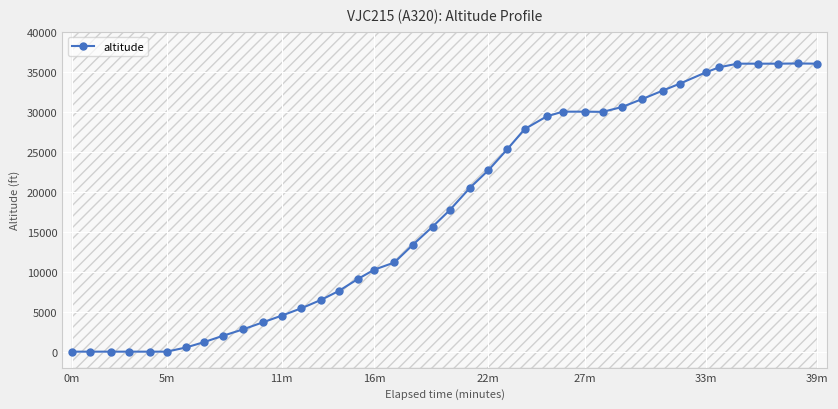

How many data points does each series have?

40